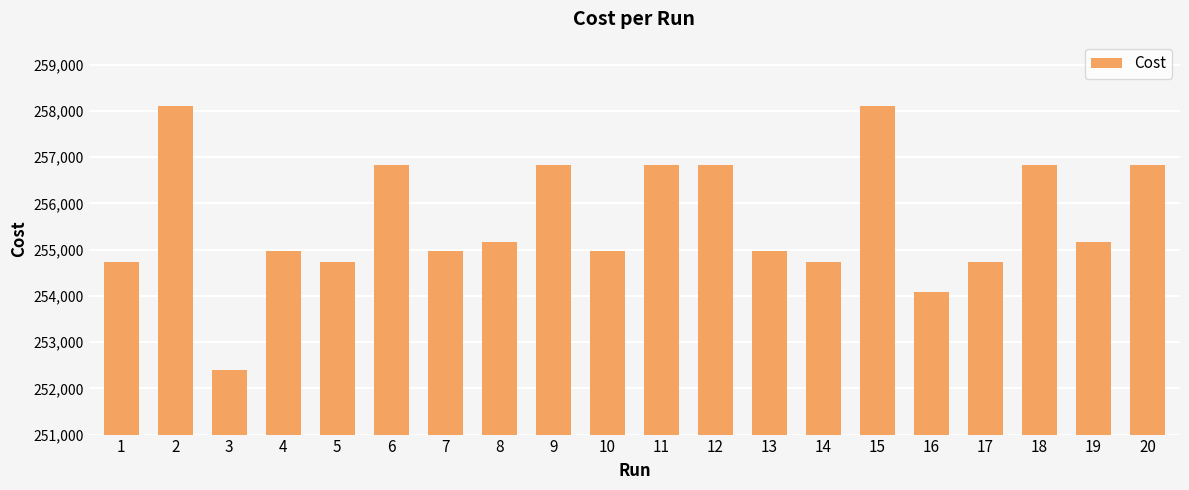

Is it true that the value at 5 is 458370?

False